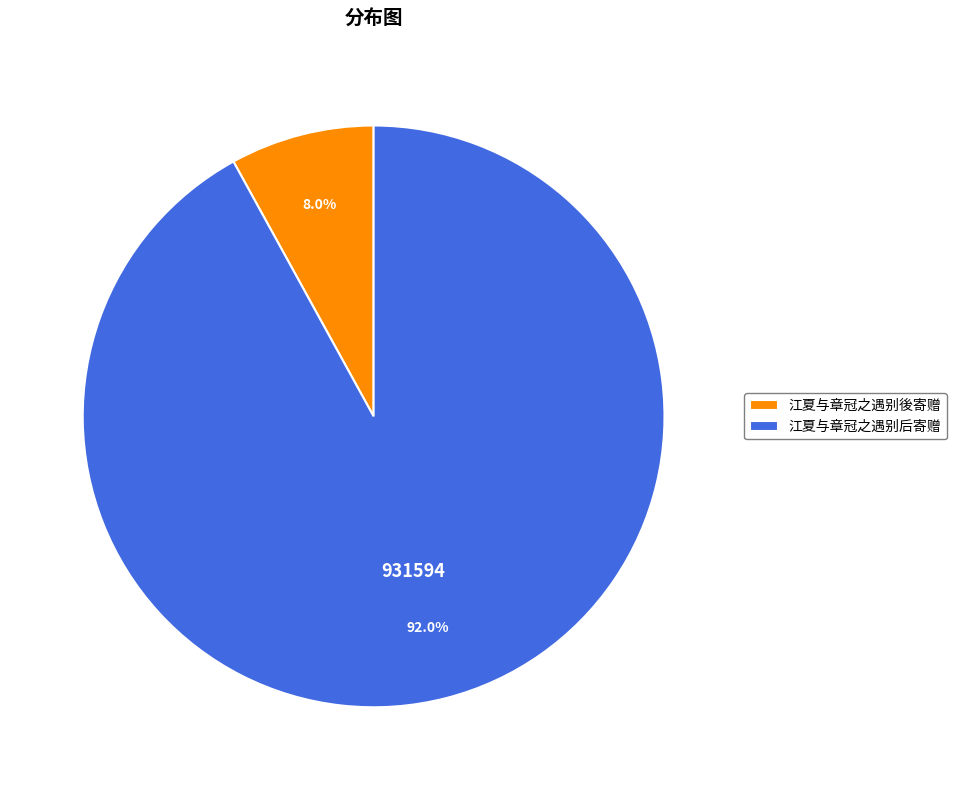

How many segments does this pie chart have?

2